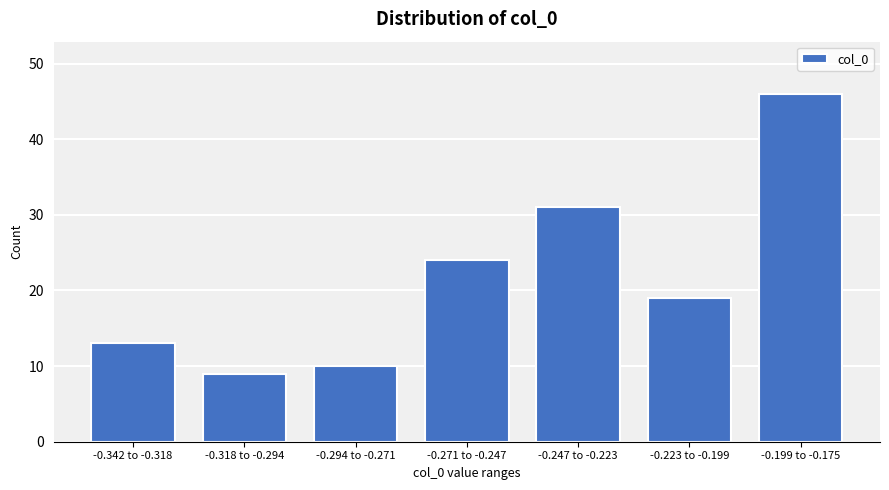

Reading right to left, what are all the values shown in this chart?

-0.199 to -0.175=46	-0.223 to -0.199=19	-0.247 to -0.223=31	-0.271 to -0.247=24	-0.294 to -0.271=10	-0.318 to -0.294=9	-0.342 to -0.318=13